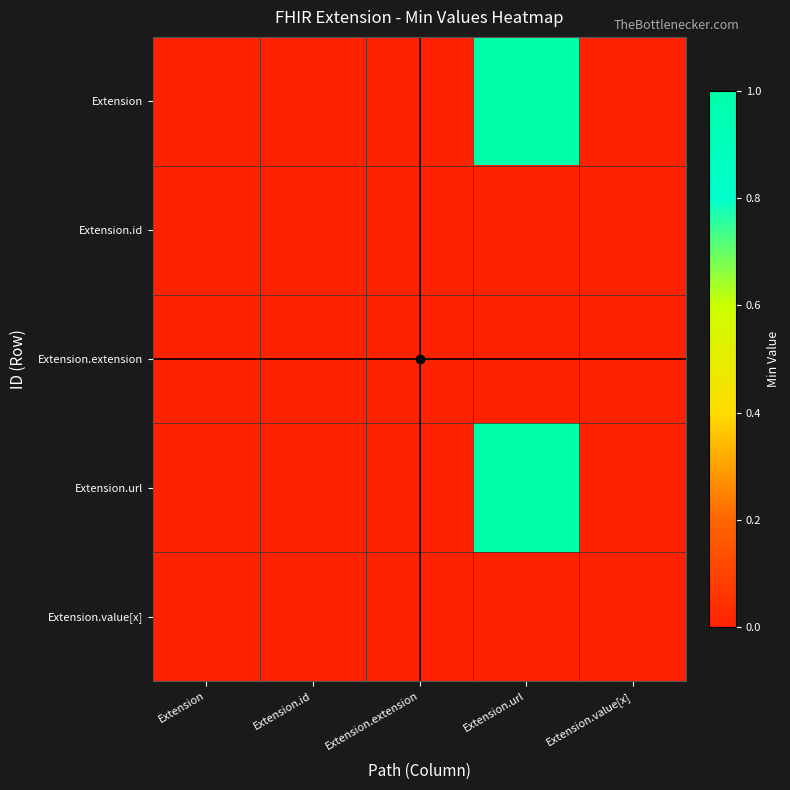

Count the number of data series in this chart.

5